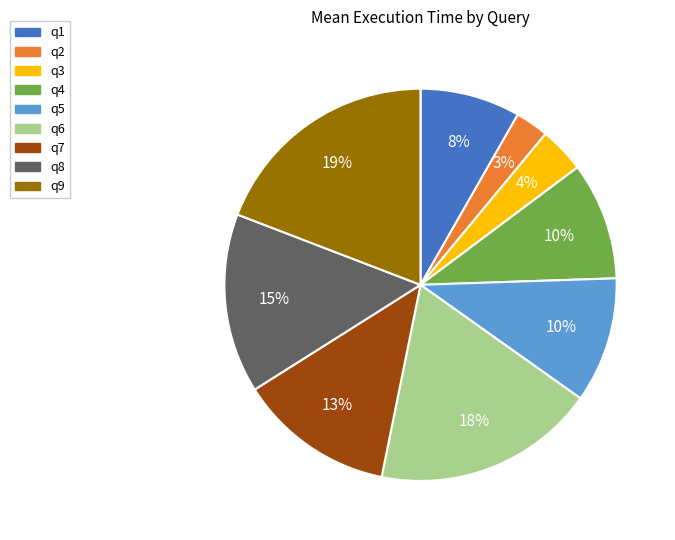

Count the number of slices in the pie.

9